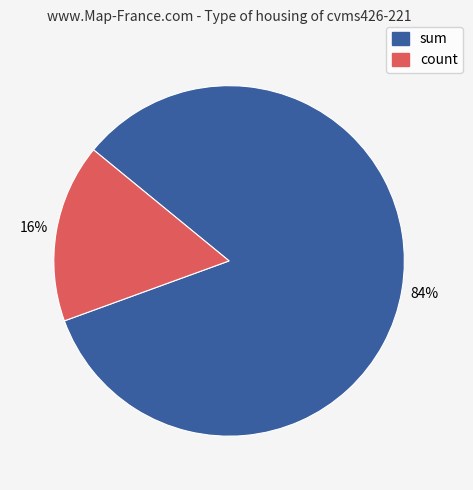

Count the number of slices in the pie.

2